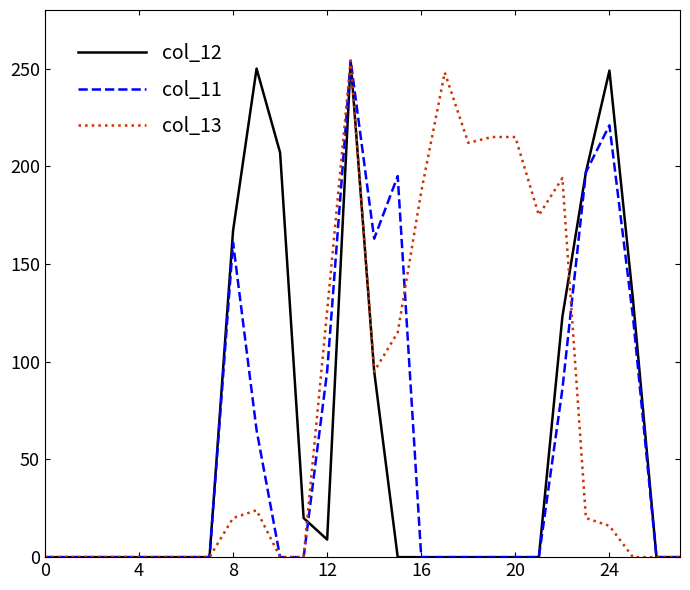

What is the maximum value for col_12?

254